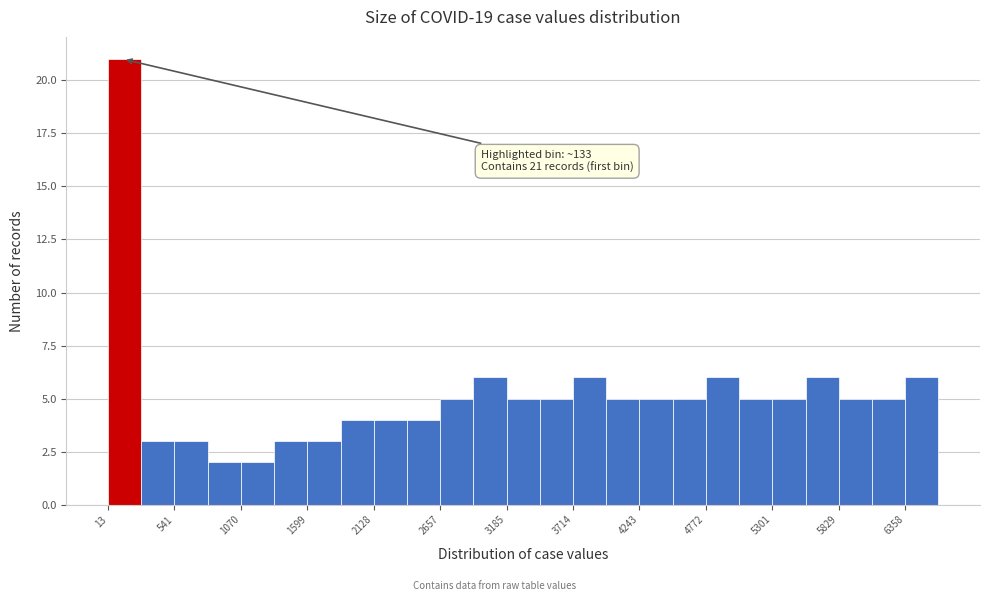

Around what value on the x-axis is the tallest bar? Give the approximate position of its centre, as read against the axis.

100